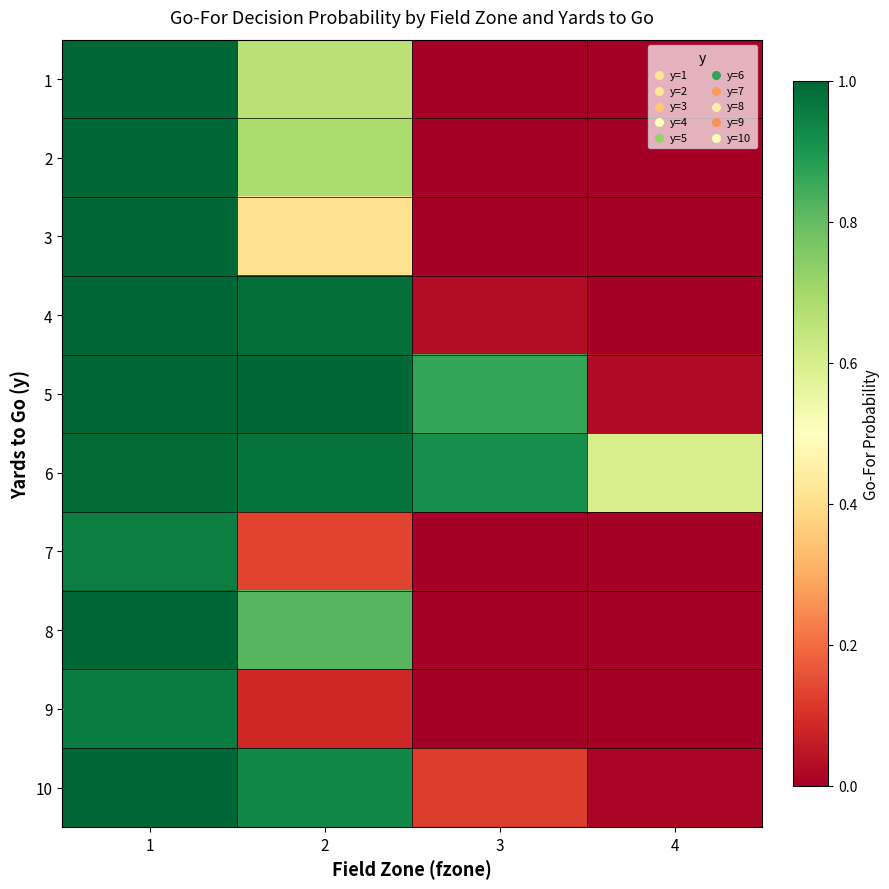

At how many categories does at least one series exceed 0?

4